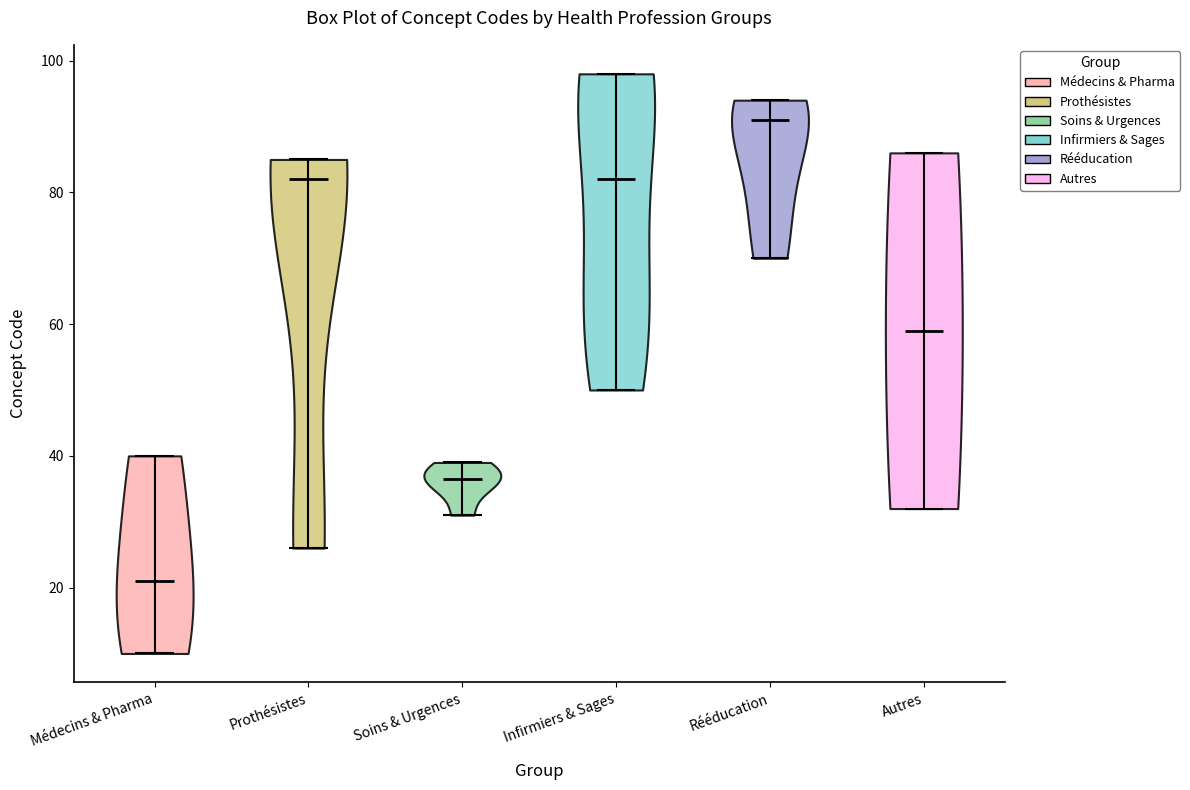

Where does the median line of the violin for Prothésistes sit on the y-axis? The values are not printed on the chart, so give them approximately, as read against the axis.

82